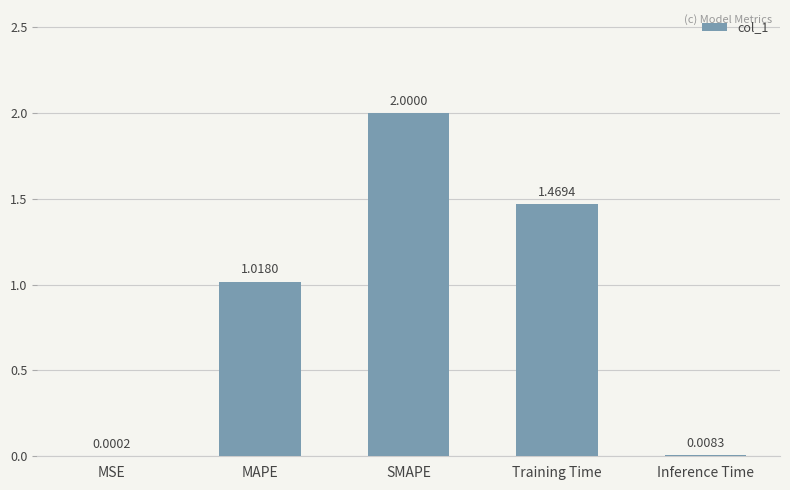

Which label corresponds to the largest value in the chart?

SMAPE